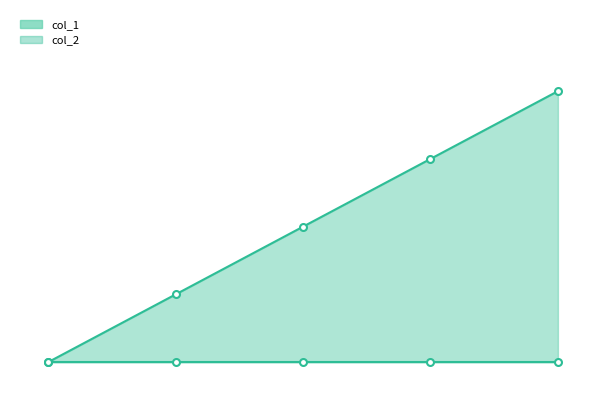

Between 4 and 1, which is larger?

4